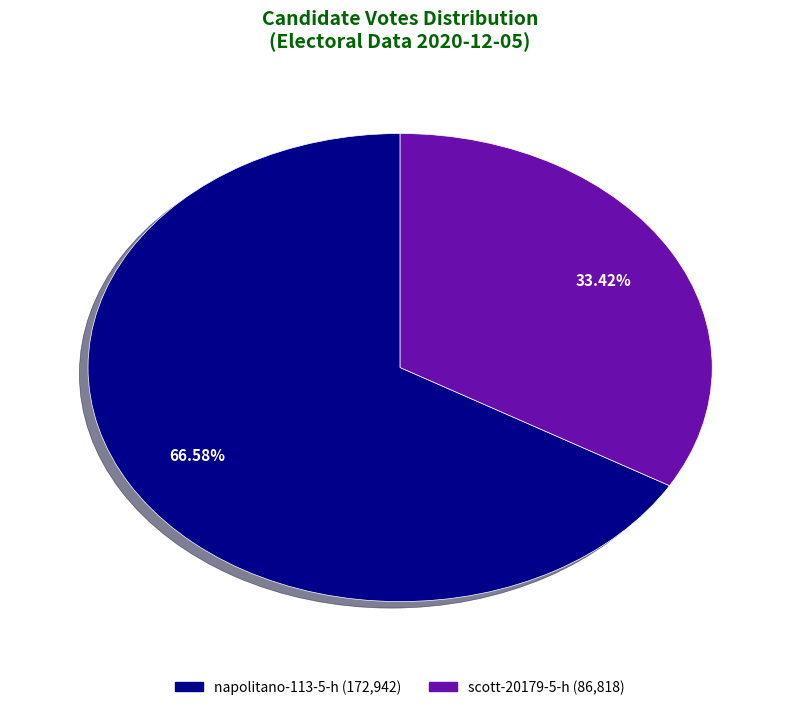

To the nearest percent, what percentage of the pie is napolitano-113-5-h?

67%